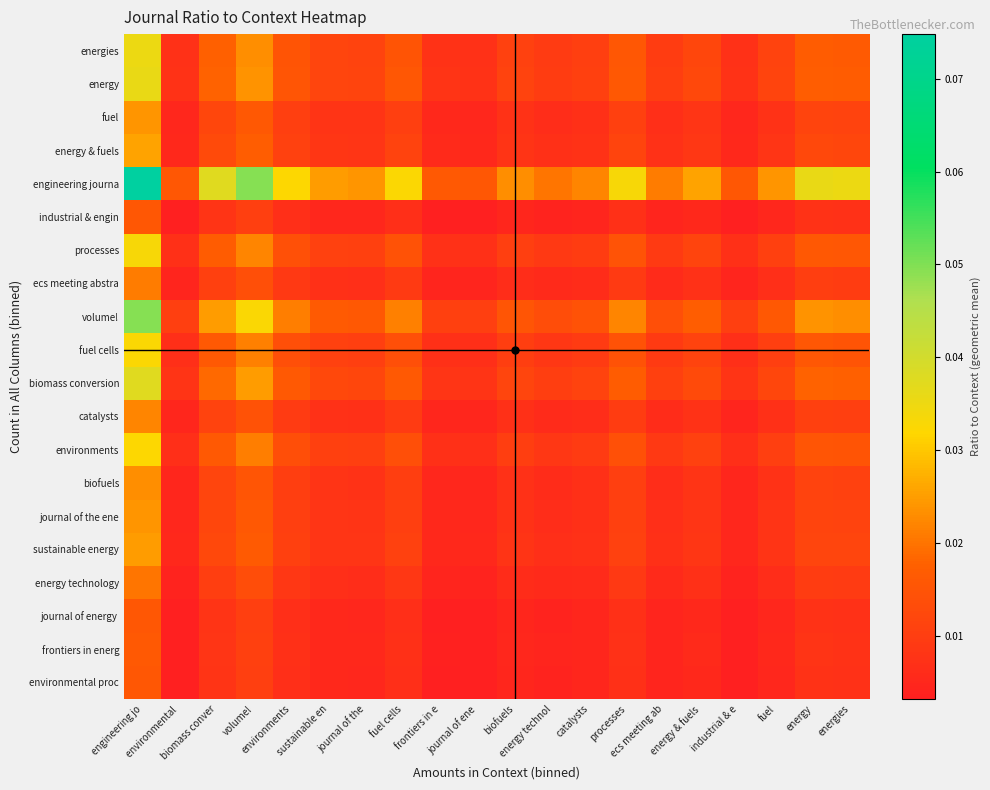

At which category is the sum across all series the highest?

engineering jo